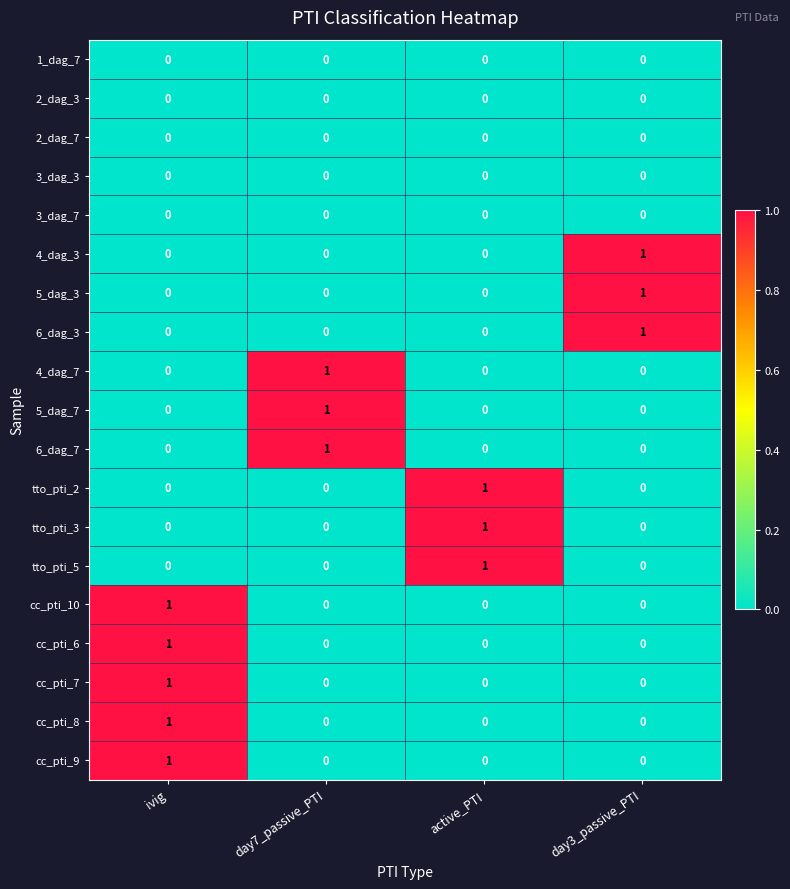

The 1_dag_7 series shows 0 at active_PTI. True or false?

True